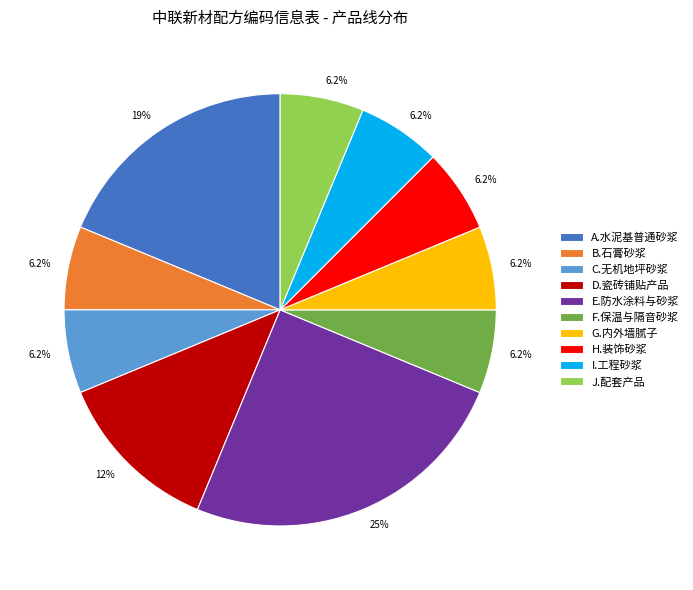

Is there a majority slice in this chart?

No